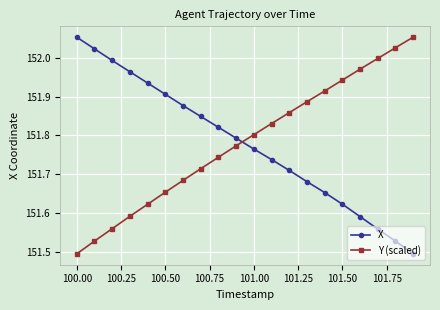

What is the sum of all Y (scaled) values?

3035.6